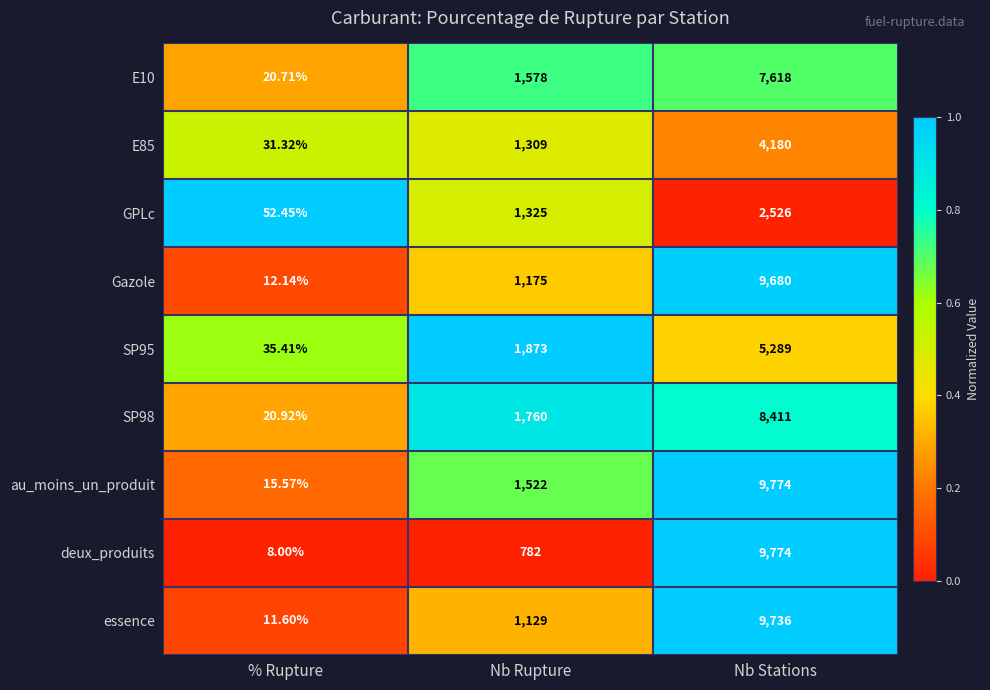

Is the value of GPLc at Nb Stations greater than the value of deux_produits at % Rupture?

Yes